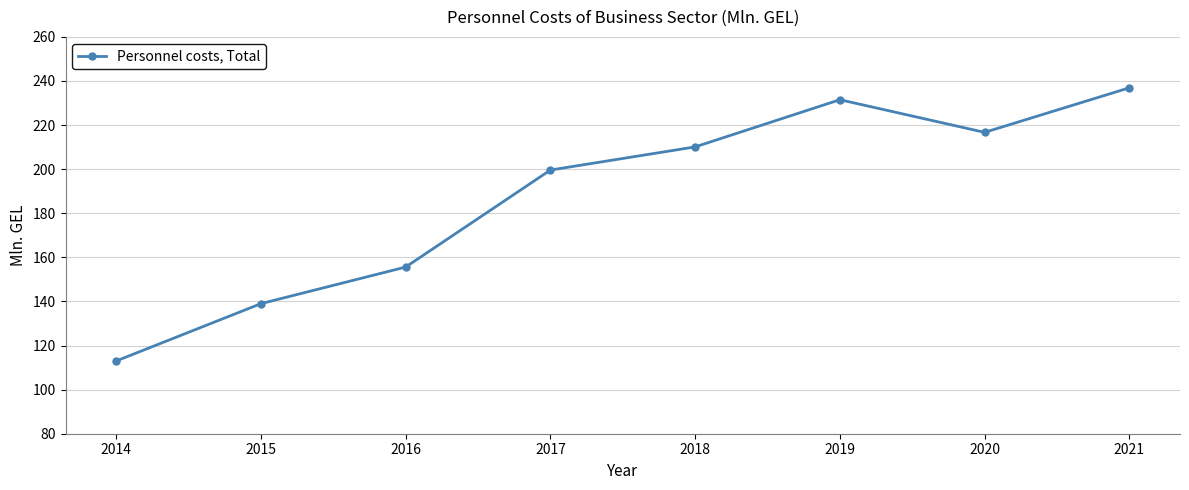

What is the change in value from 2016 to 2017?

+44.0